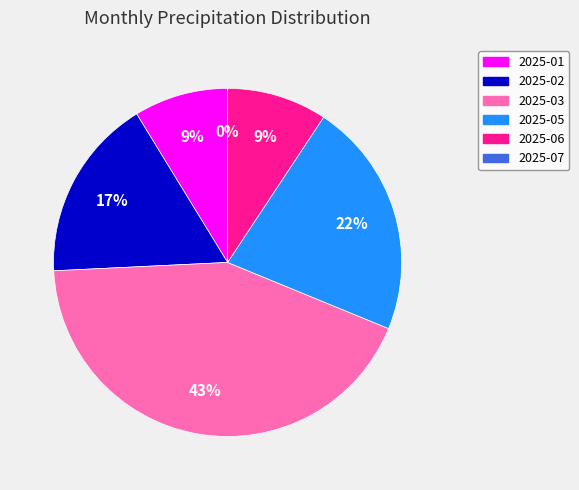

To the nearest percent, what is the difference between the largest and smallest slice percentages?

43%